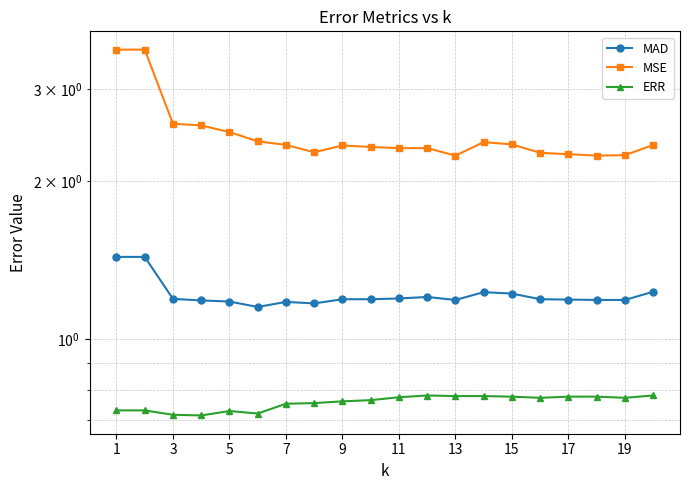

The MSE series shows 2.2 at 17. True or false?

True